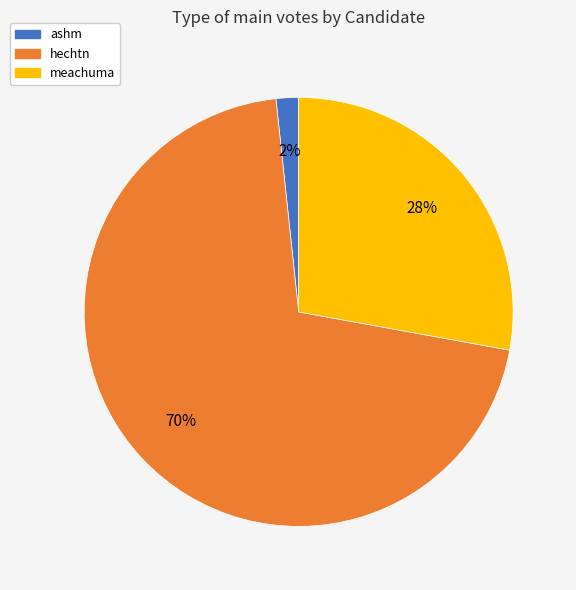

Combined, do ashm and hechtn account for over 50%?

Yes